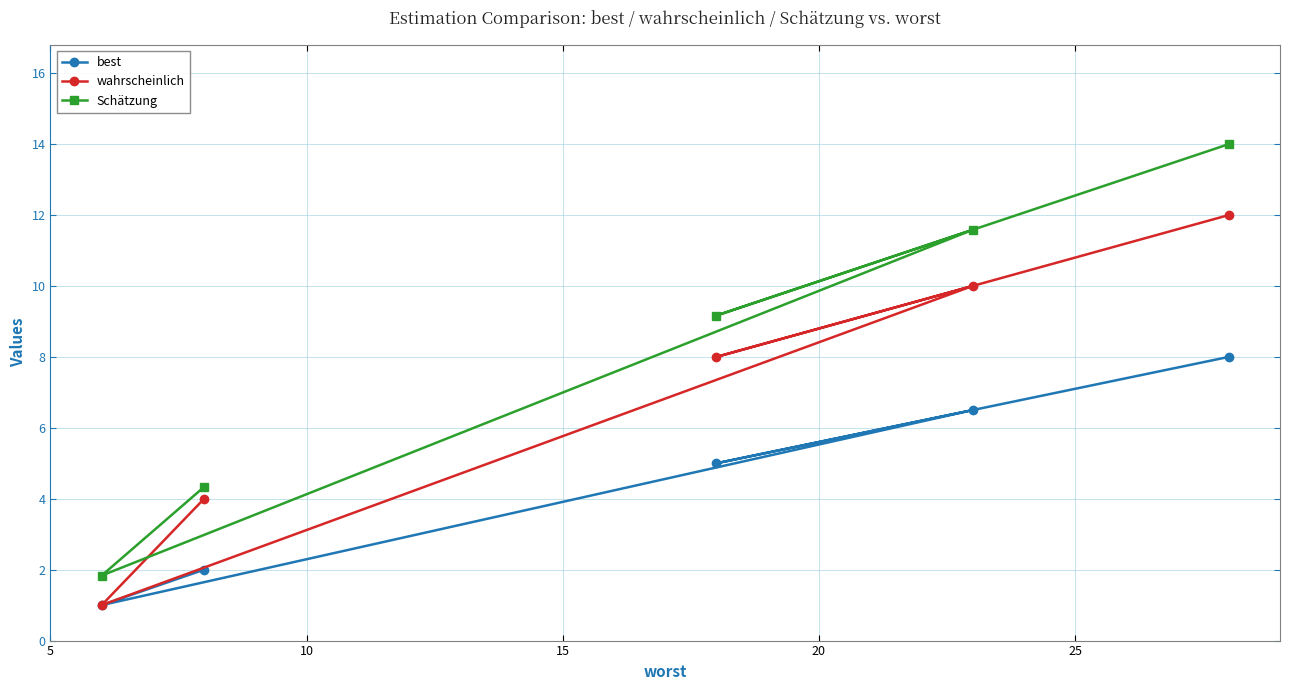

How many lines are shown in the chart?

3